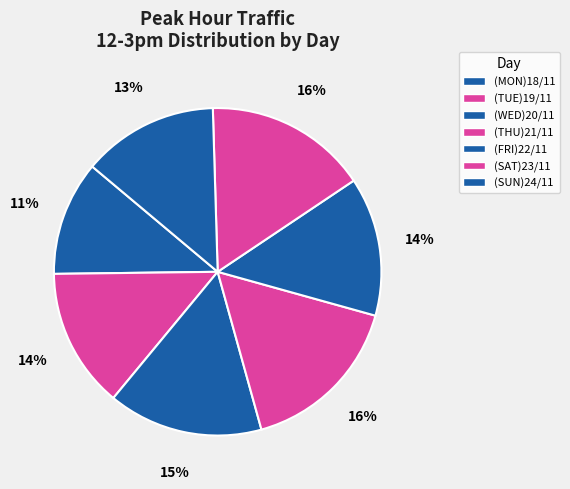

How many slices are in this pie chart?

7